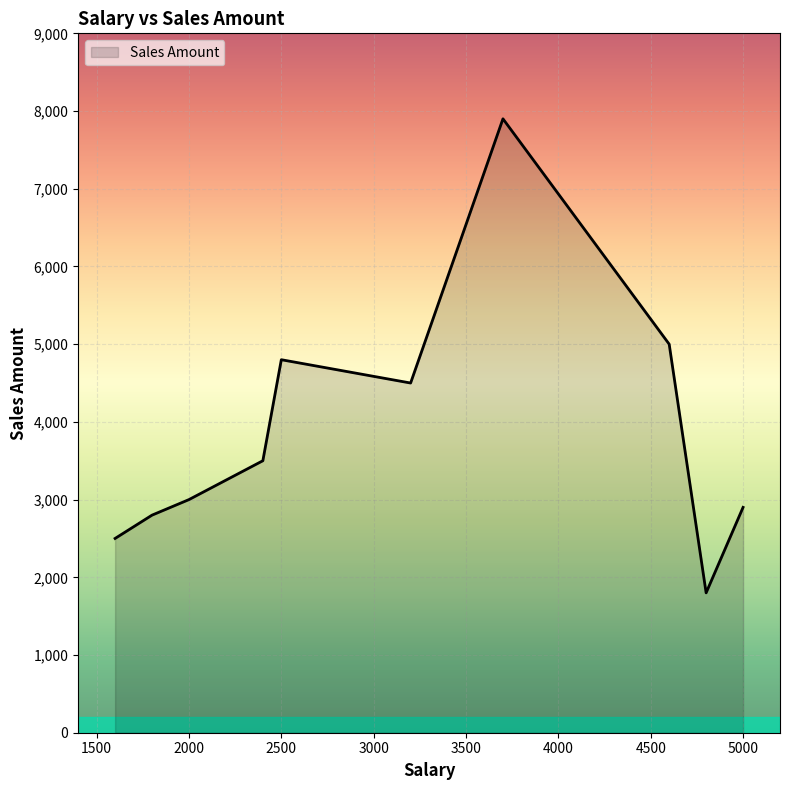

What is the smallest value displayed?

1800